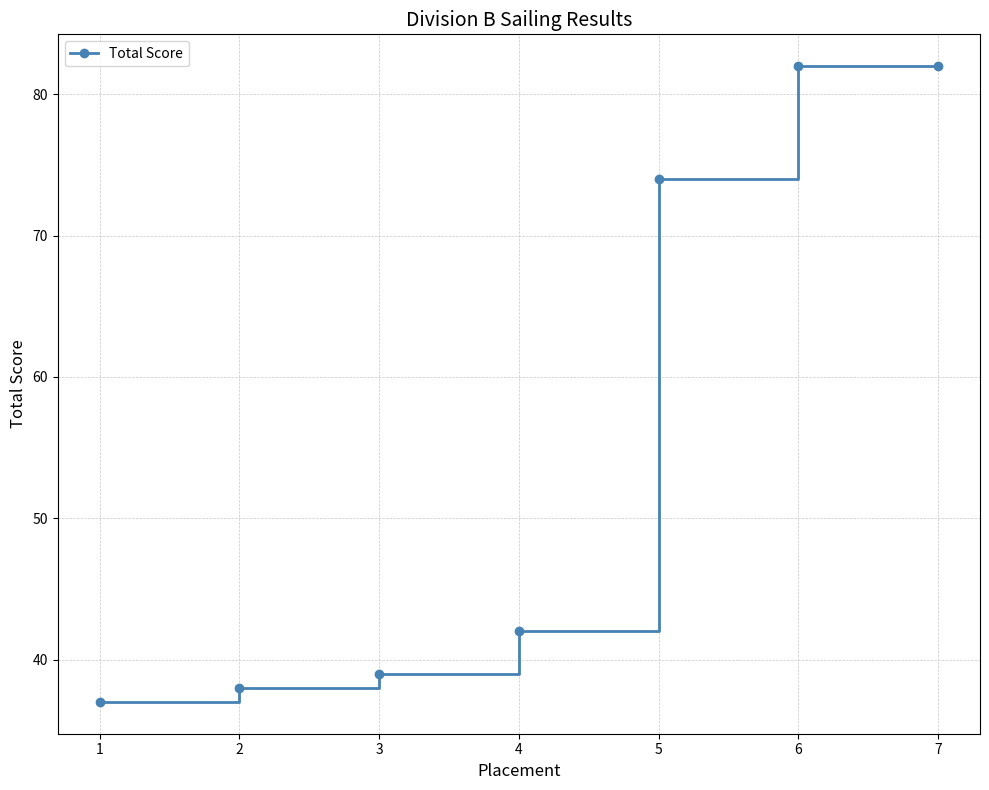

What is the difference between the maximum and minimum values?

45